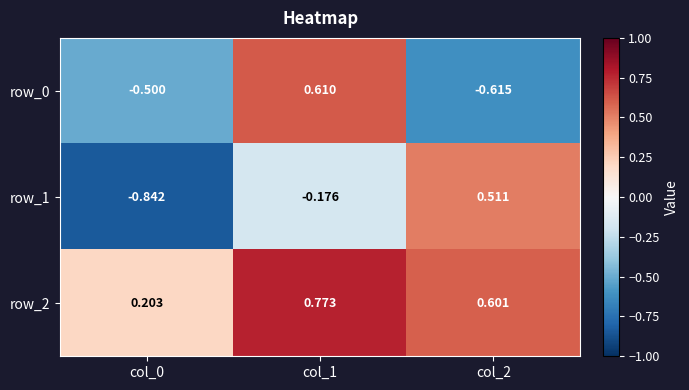

How many values in row_1 are above zero?

1